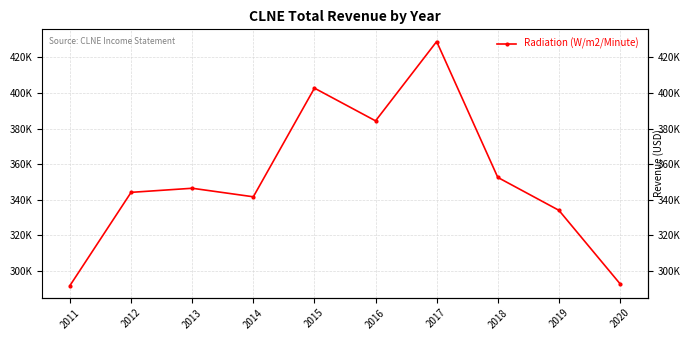

At which category does the chart reach its minimum across all series?

2011